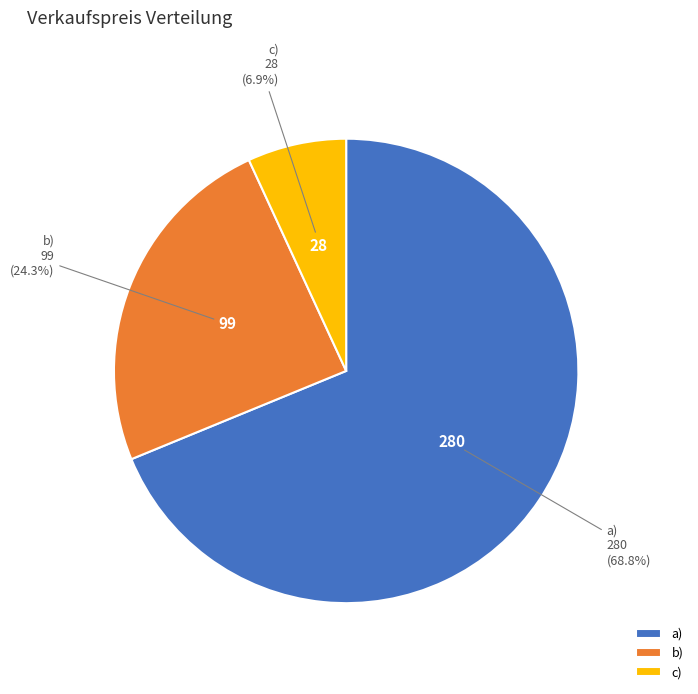

Rank the categories by value from lowest to highest.

c), b), a)